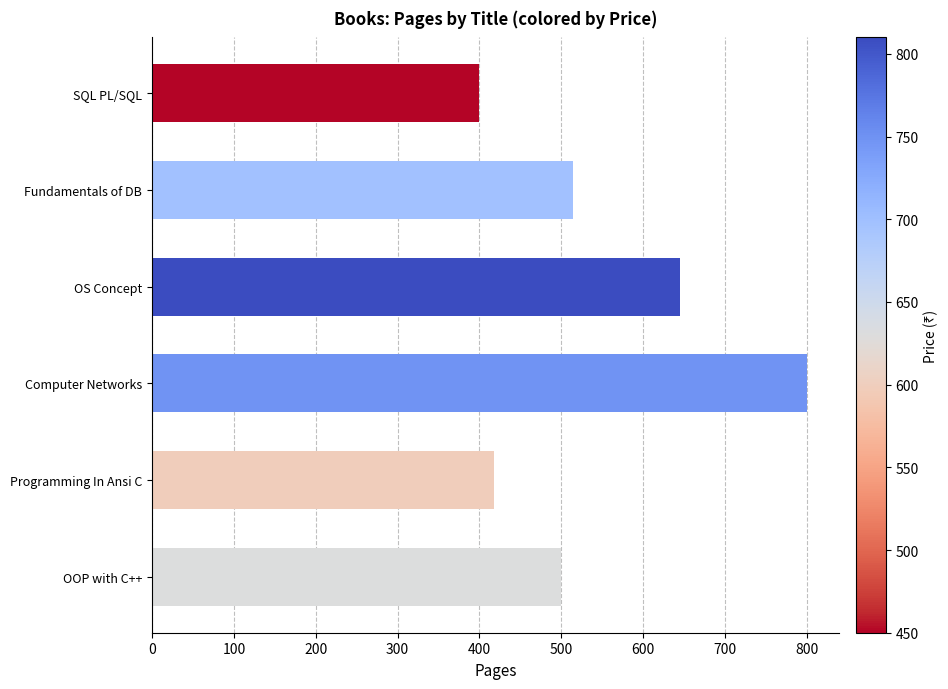

Reading top to bottom, transcribe all the data shown in this chart.

400	515	645	800	418	500